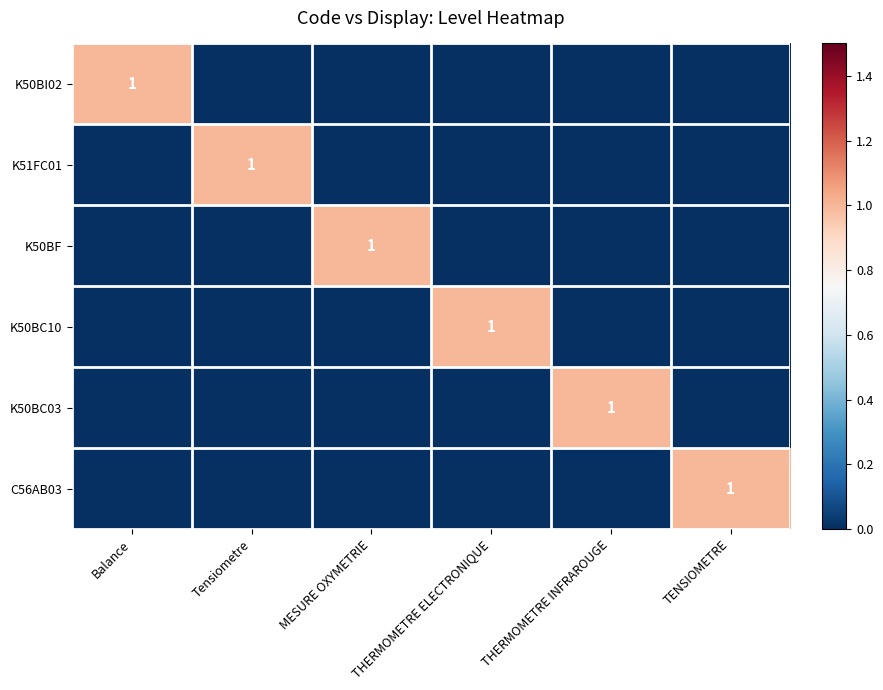

True or false: K51FC01 has a value of 1 at THERMOMETRE ELECTRONIQUE.

False